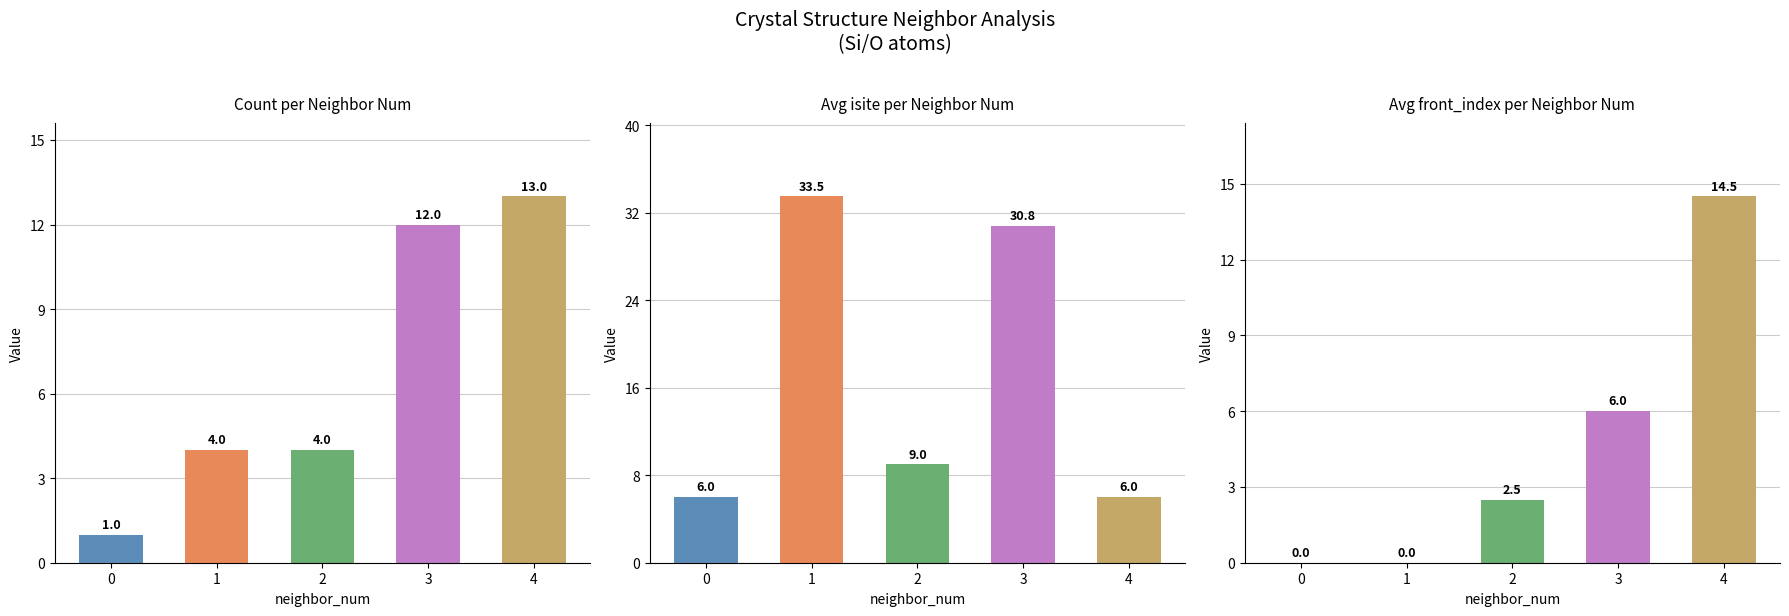

Is the value of Avg isite per Neighbor Num at 3 greater than the value of Count per Neighbor Num at 1?

Yes